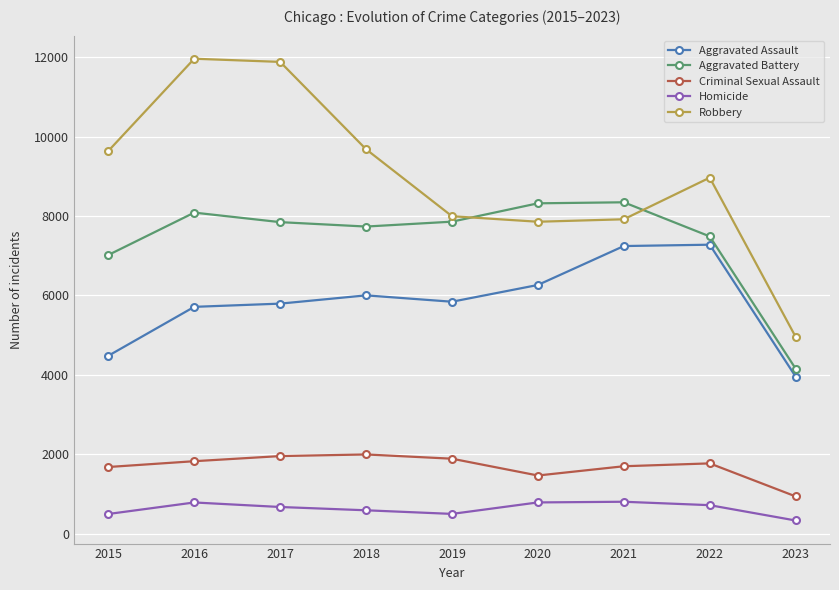

What is the minimum value for Aggravated Assault?

3956